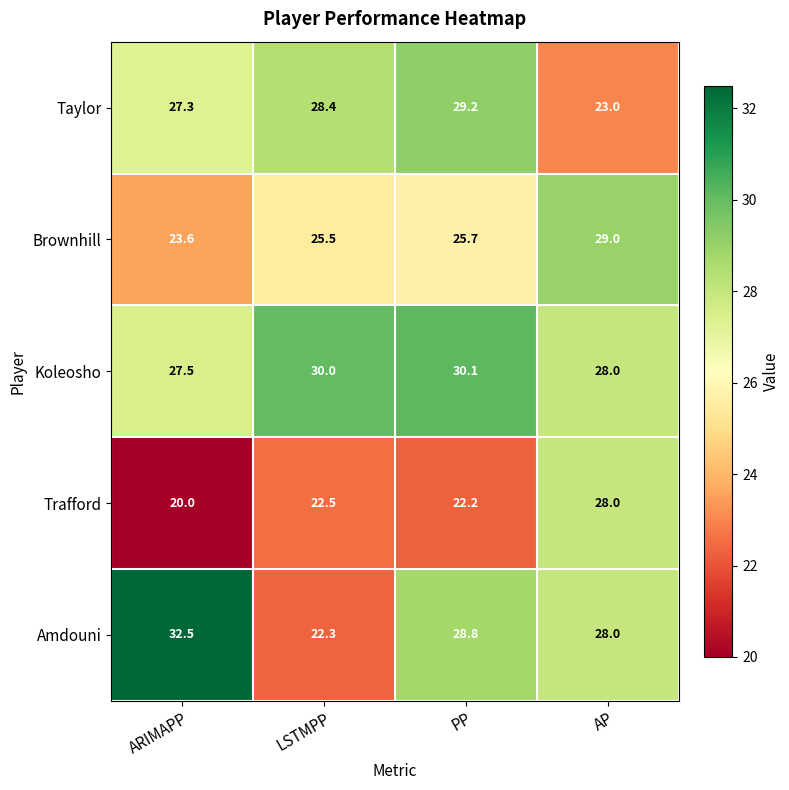

What is the maximum value shown in the chart?

32.5